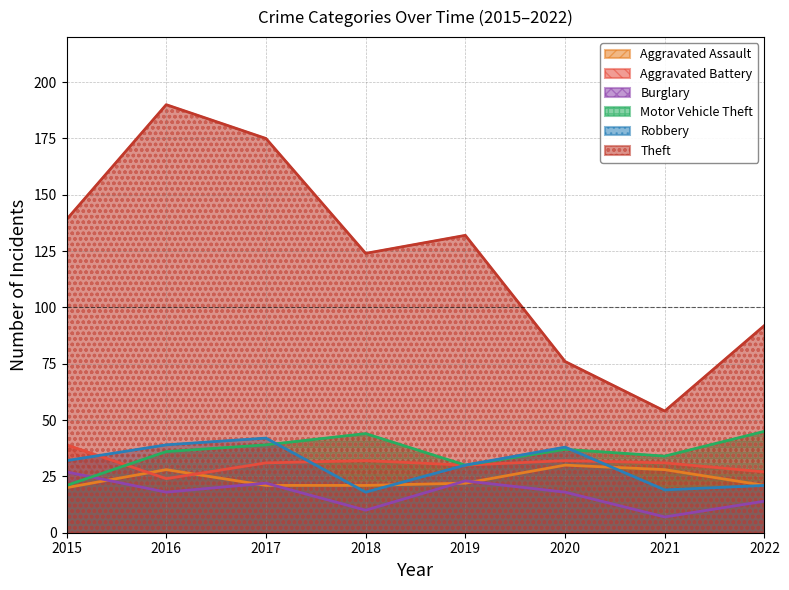

True or false: Theft and Robbery intersect in this chart.

False